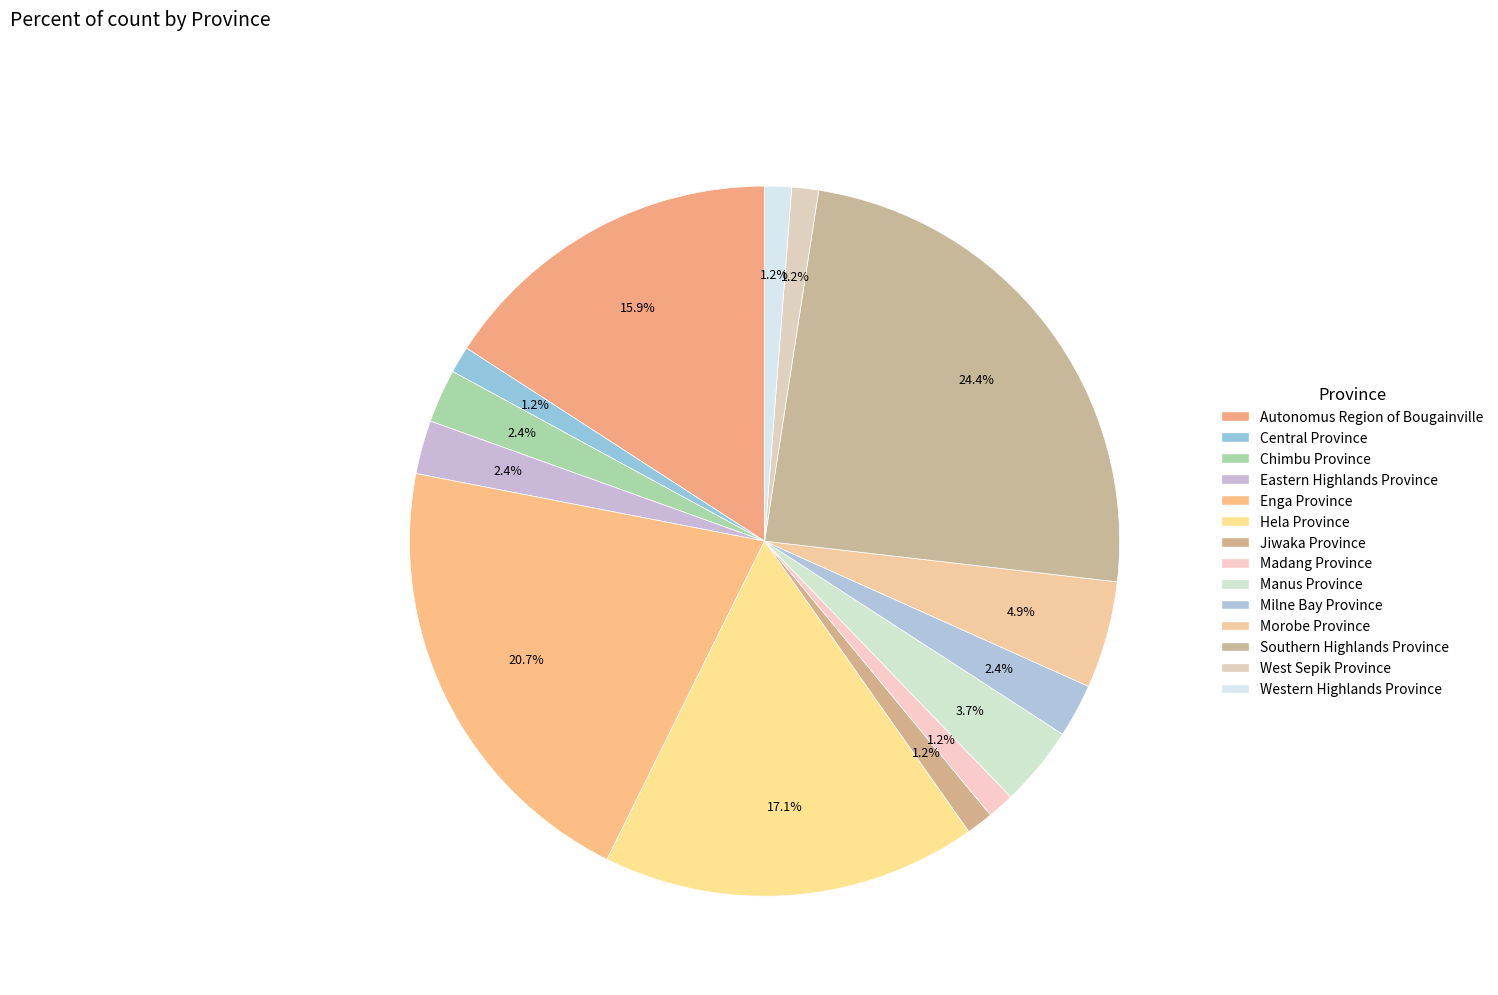

Is it true that Morobe Province is 1% of the pie?

False